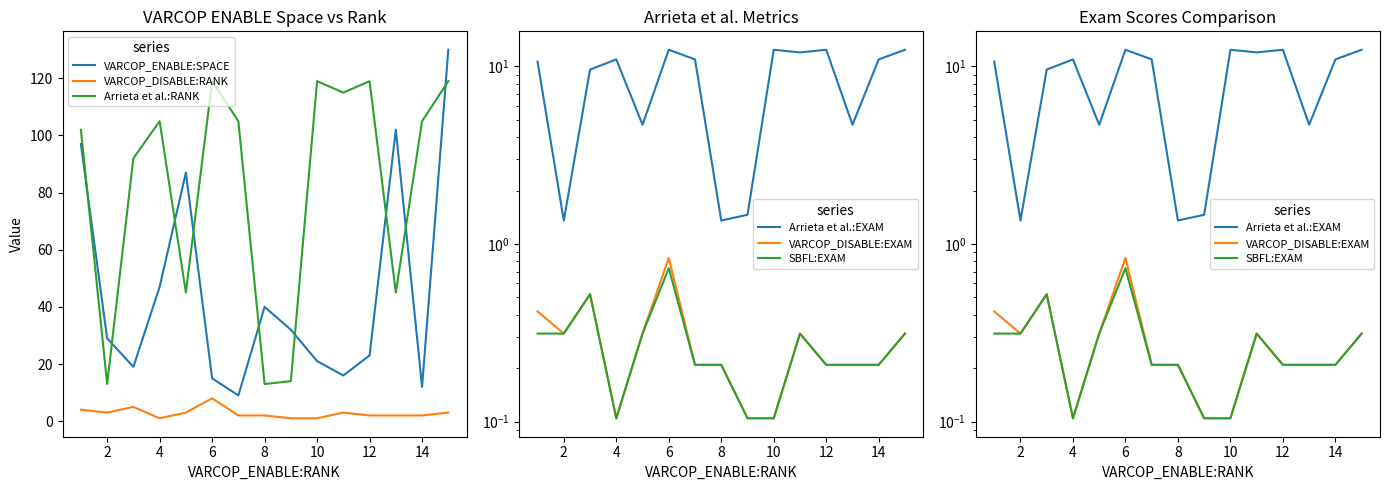

Reading left to right, what are all the values shown in this chart?

VARCOP_ENABLE:SPACE: 97.0	29.0	19.0	47.0	87.0	15.0	9.0	40.0	32.0	21.0	16.0	23.0	102.0	12.0	130.0
VARCOP_DISABLE:RANK: 4.0	3.0	5.0	1.0	3.0	8.0	2.0	2.0	1.0	1.0	3.0	2.0	2.0	2.0	3.0
Arrieta et al.:RANK: 102.0	13.0	92.0	105.0	45.0	119.0	105.0	13.0	14.0	119.0	115.0	119.0	45.0	105.0	119.0
Arrieta et al.:EXAM: 10.6	1.4	9.6	11.0	4.7	12.4	11.0	1.4	1.5	12.4	12.0	12.4	4.7	11.0	12.4
VARCOP_DISABLE:EXAM: 0.4	0.3	0.5	0.1	0.3	0.8	0.2	0.2	0.1	0.1	0.3	0.2	0.2	0.2	0.3
SBFL:EXAM: 0.3	0.3	0.5	0.1	0.3	0.7	0.2	0.2	0.1	0.1	0.3	0.2	0.2	0.2	0.3